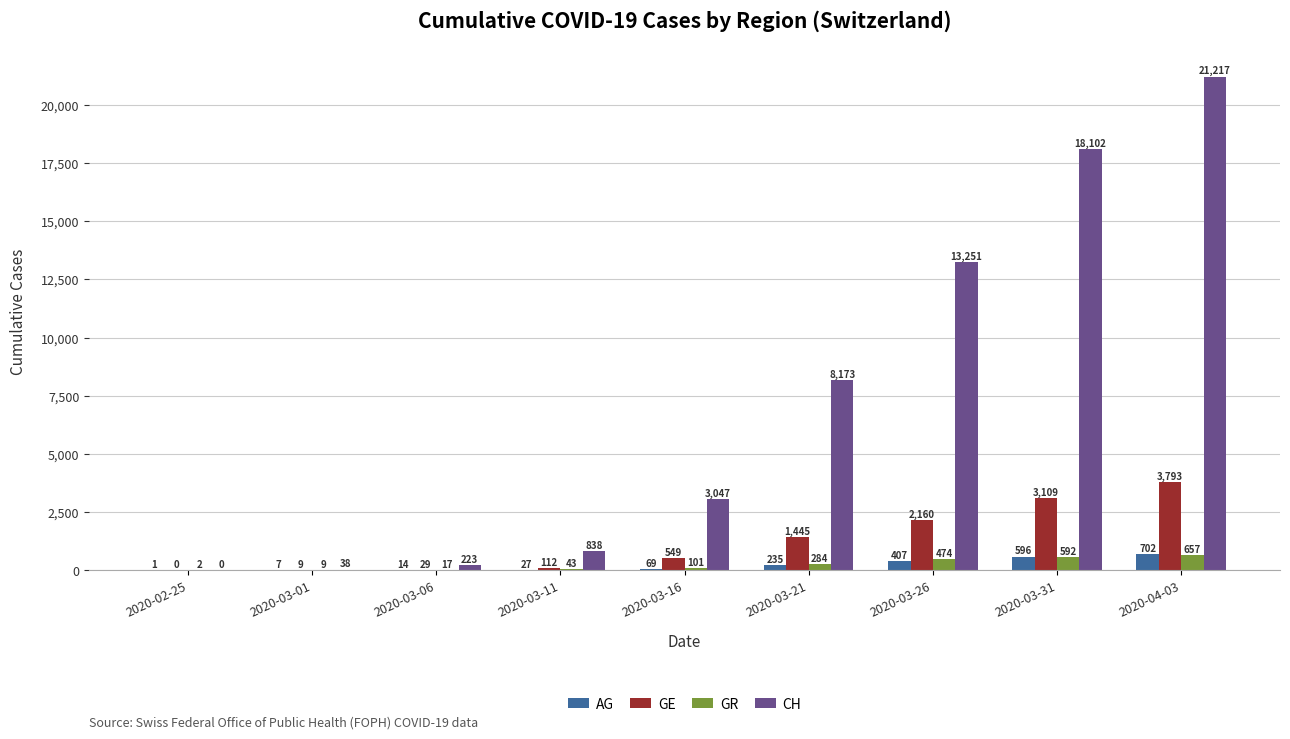

Where is CH nearest to the value 10608?

2020-03-21